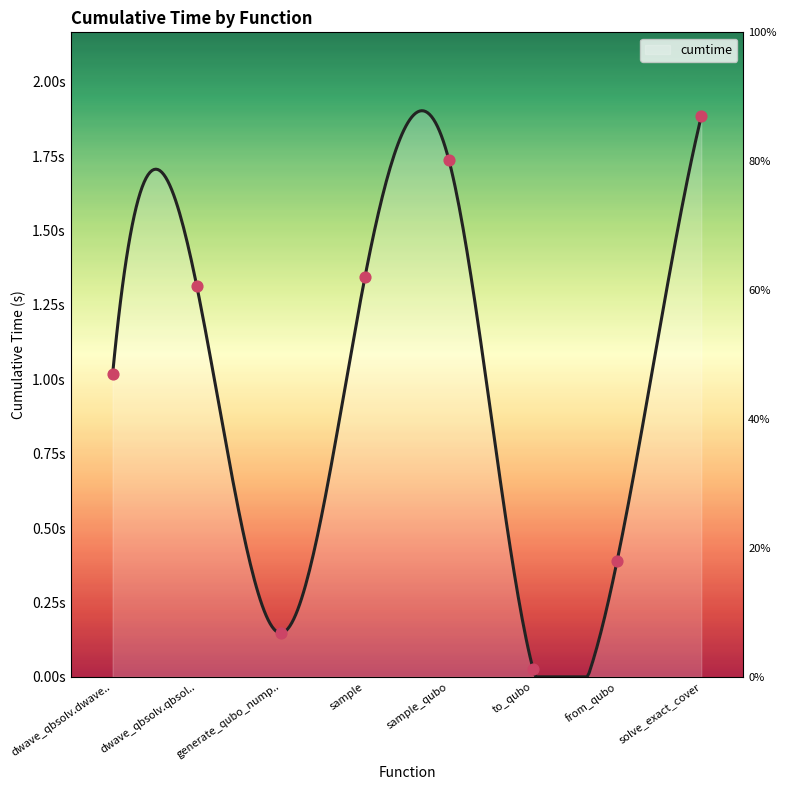

What is the change in value from dwave_qbsolv.qbsol.. to sample_qubo?

+0.4